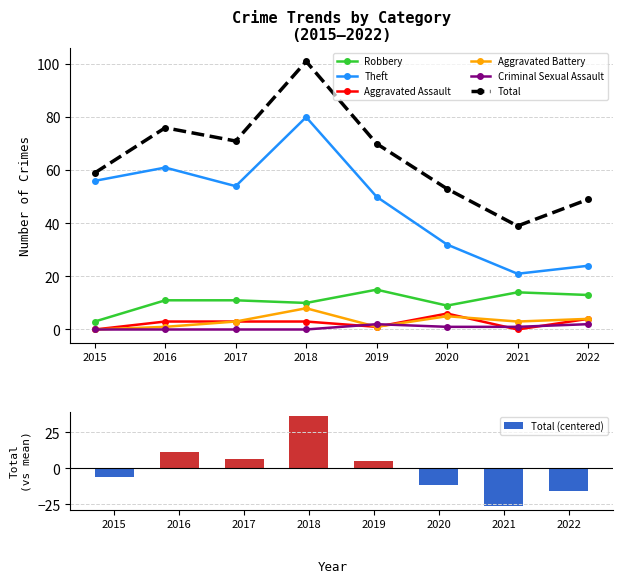

Which series has the largest total across all categories?

Total